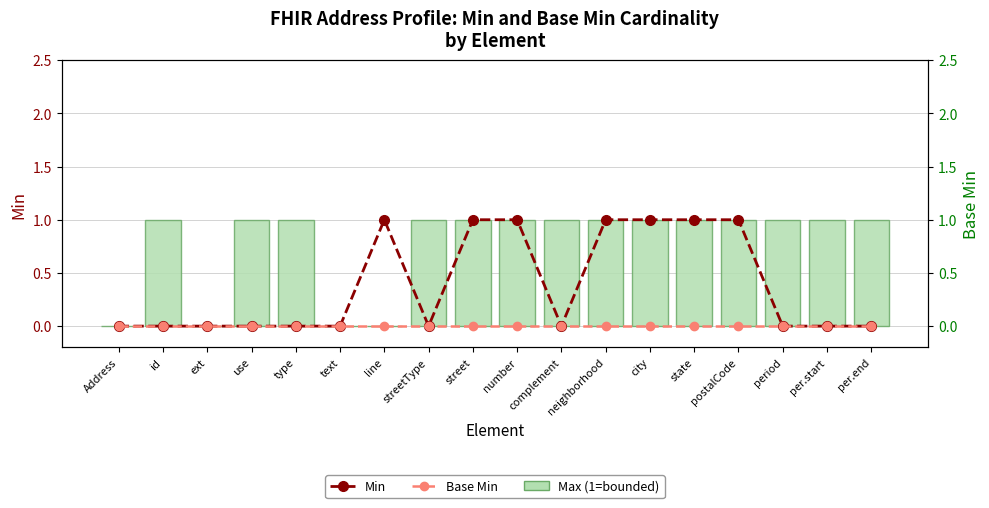

What is the maximum value for Max (1=bounded)?

1